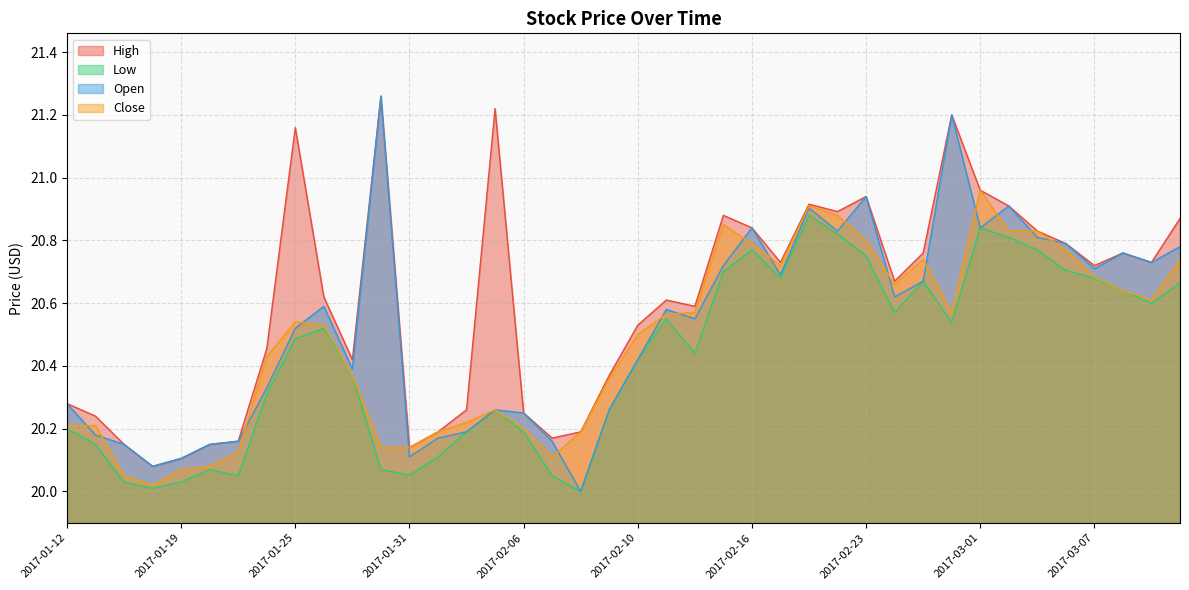

True or false: High and Open intersect in this chart.

False